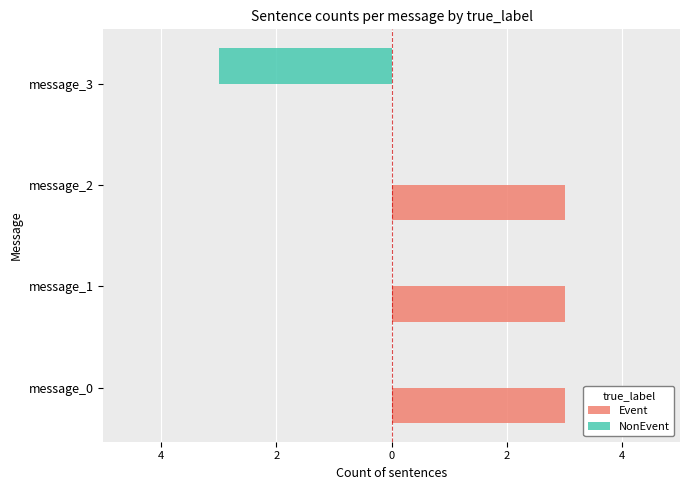

Which series has the largest total across all categories?

Event